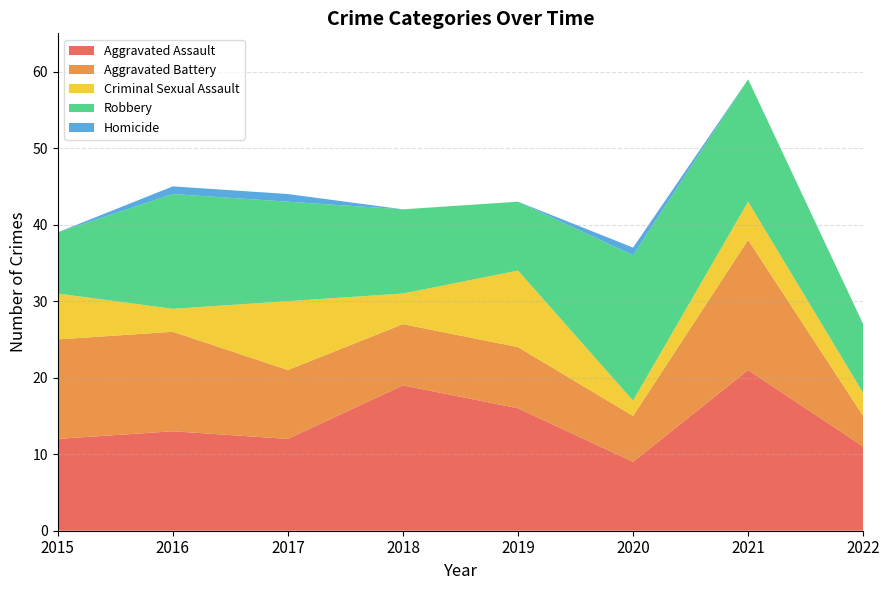

Reading left to right, transcribe all the data shown in this chart.

Aggravated Assault: 12	13	12	19	16	9	21	11
Aggravated Battery: 13	13	9	8	8	6	17	4
Criminal Sexual Assault: 6	3	9	4	10	2	5	3
Robbery: 8	15	13	11	9	19	16	9
Homicide: 0	1	1	0	0	1	0	0